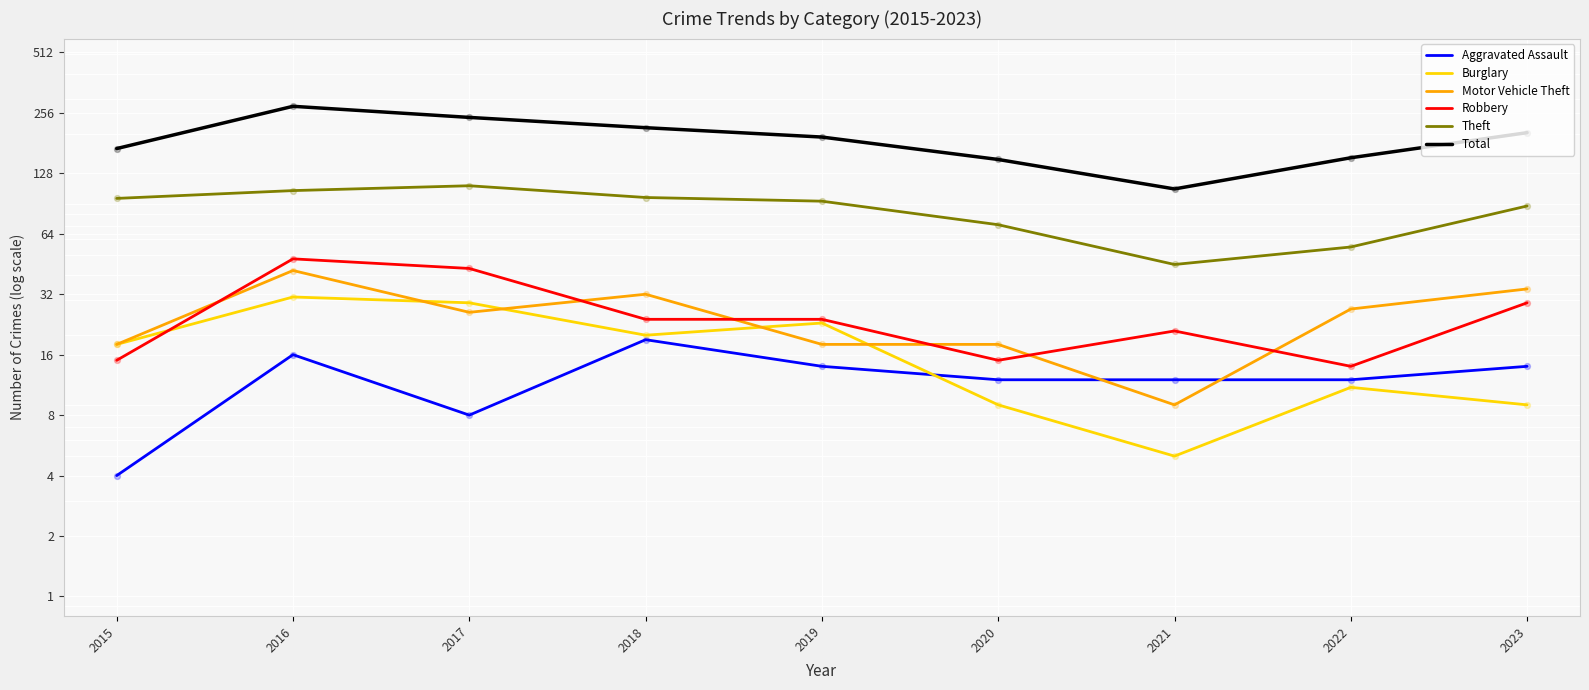

Which series has the widest spread of Y values?

Total